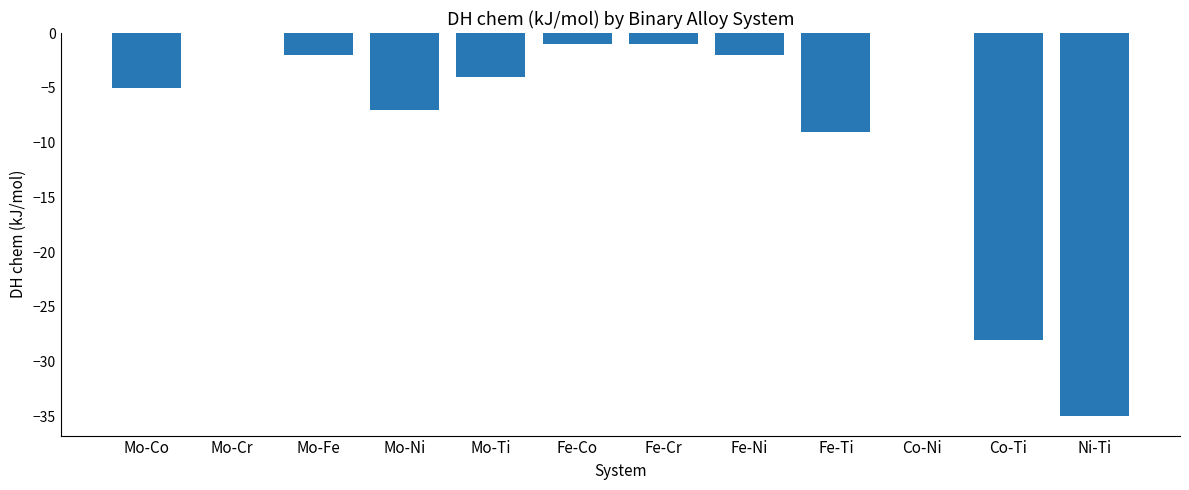

What is the change in value from Mo-Cr to Mo-Ti?

-4